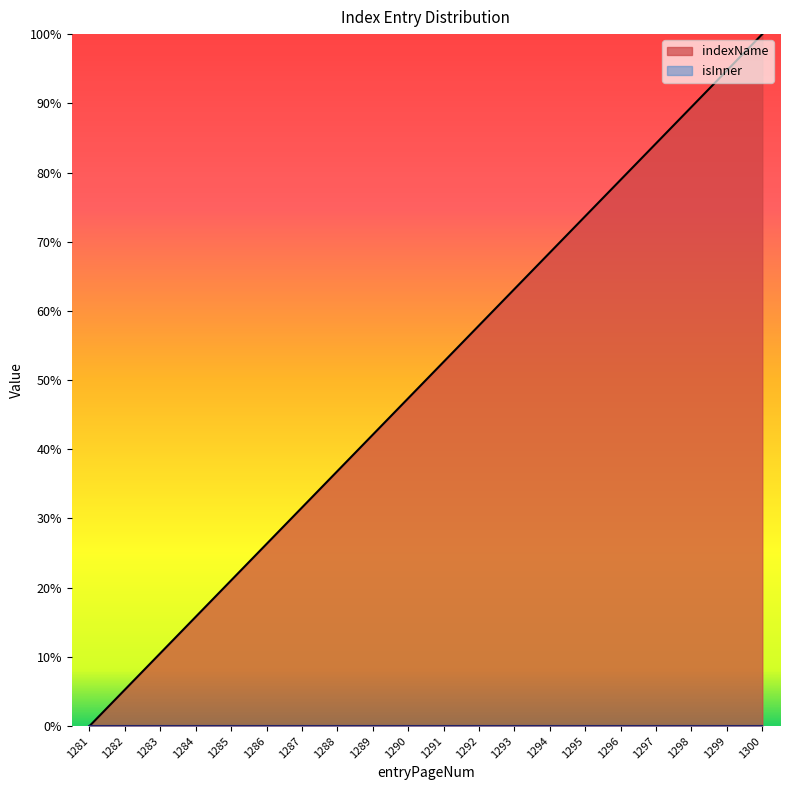

At which category does the chart reach its minimum across all series?

1281